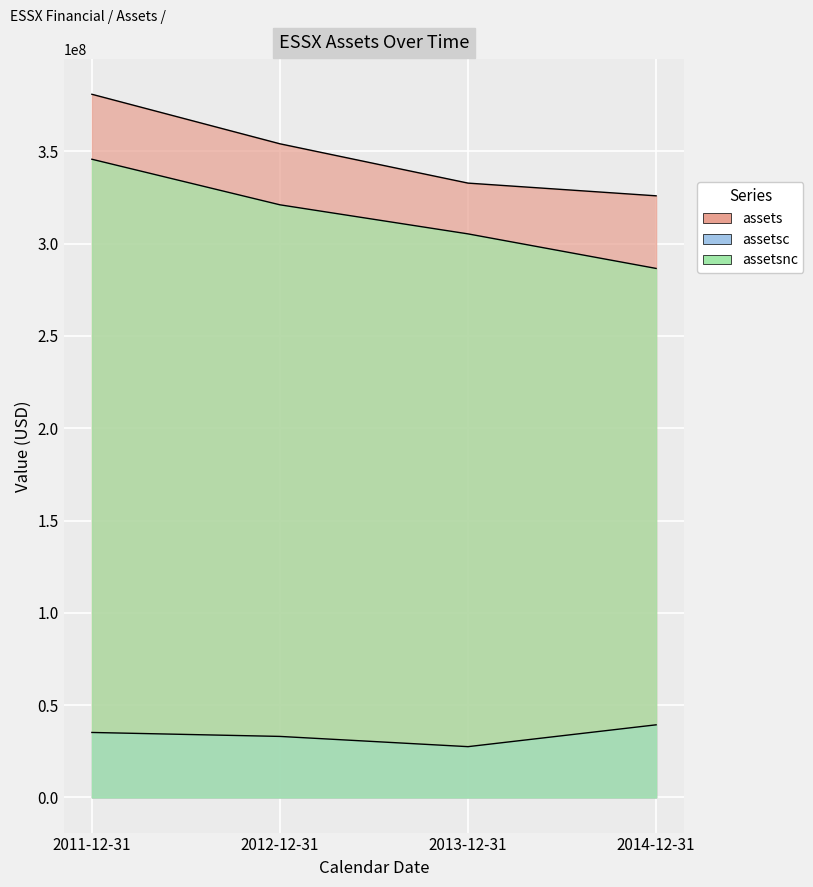

Read the assets value at 2013-12-31.

332776000